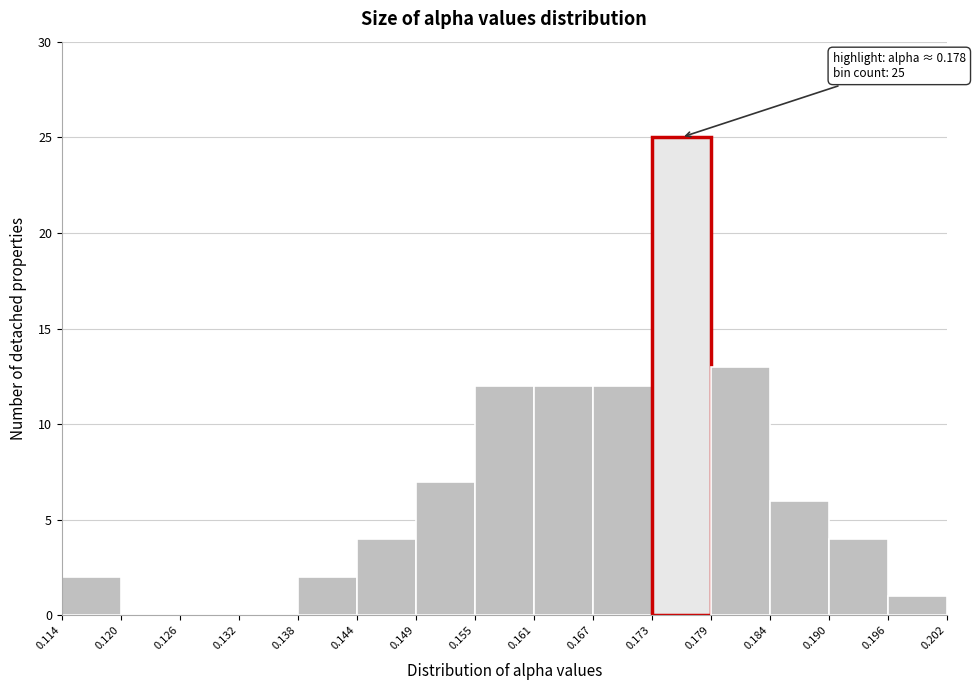

Which range on the x-axis has the tallest bar?

0.173 to 0.179